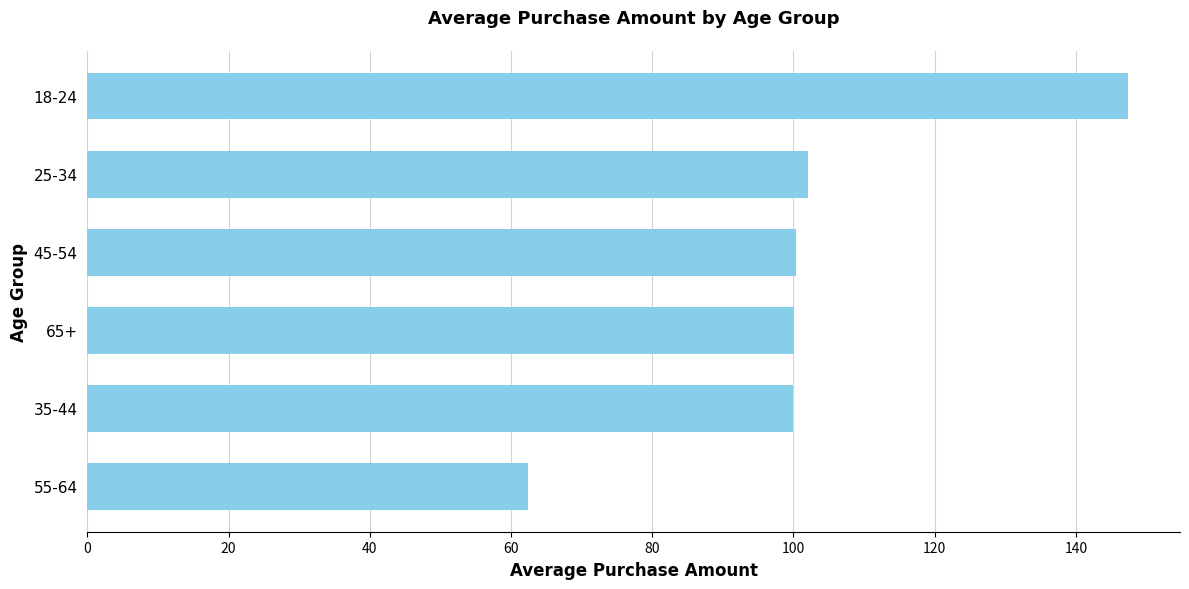

What is the difference between the maximum and minimum values?

85.0